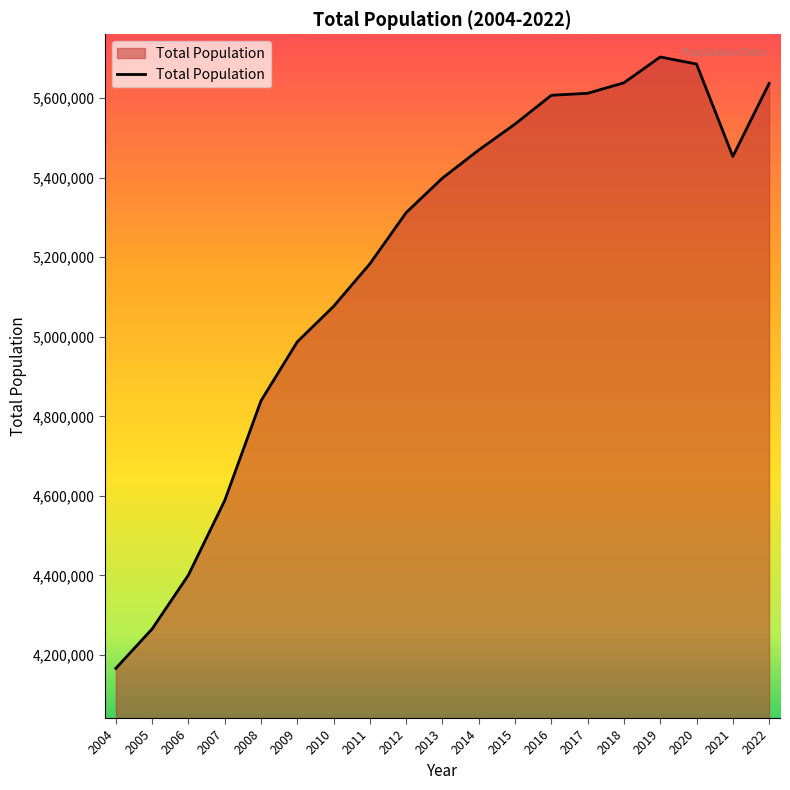

Is it true that the value at 2008 is 4839396?

True